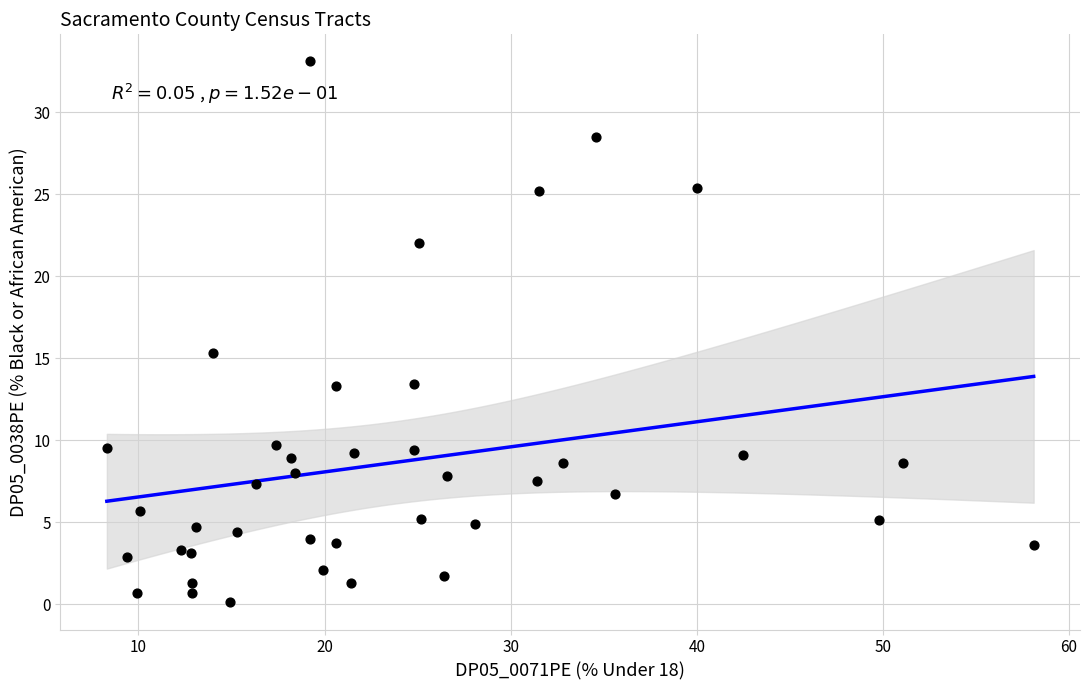

What Y value in the scatter plot is closest to 16?

15.3